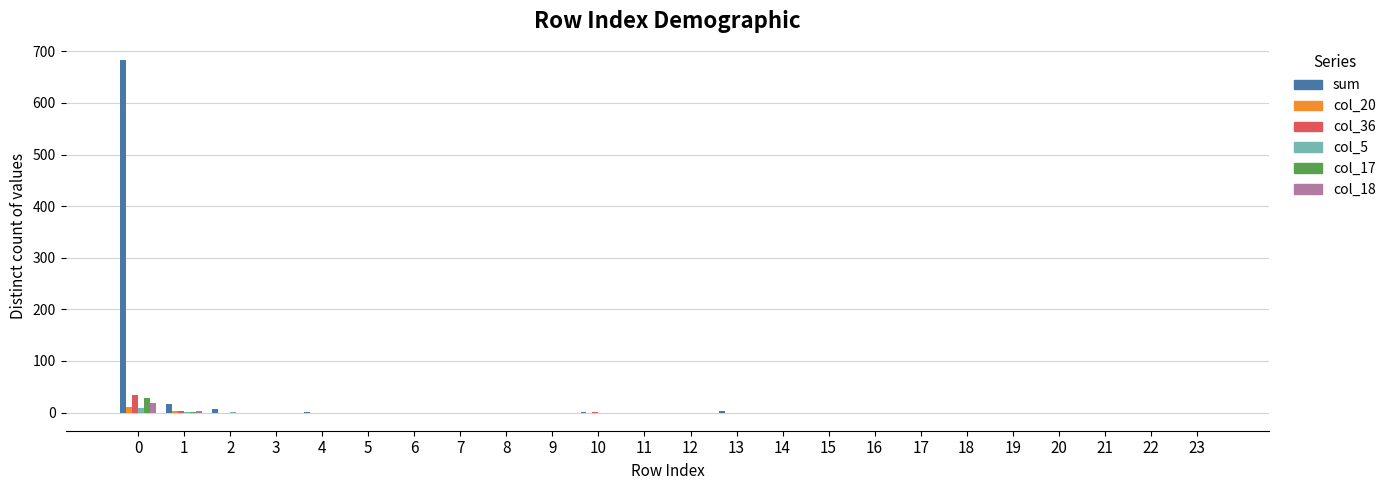

Between 1 and 10, which series saw the biggest shift?

sum